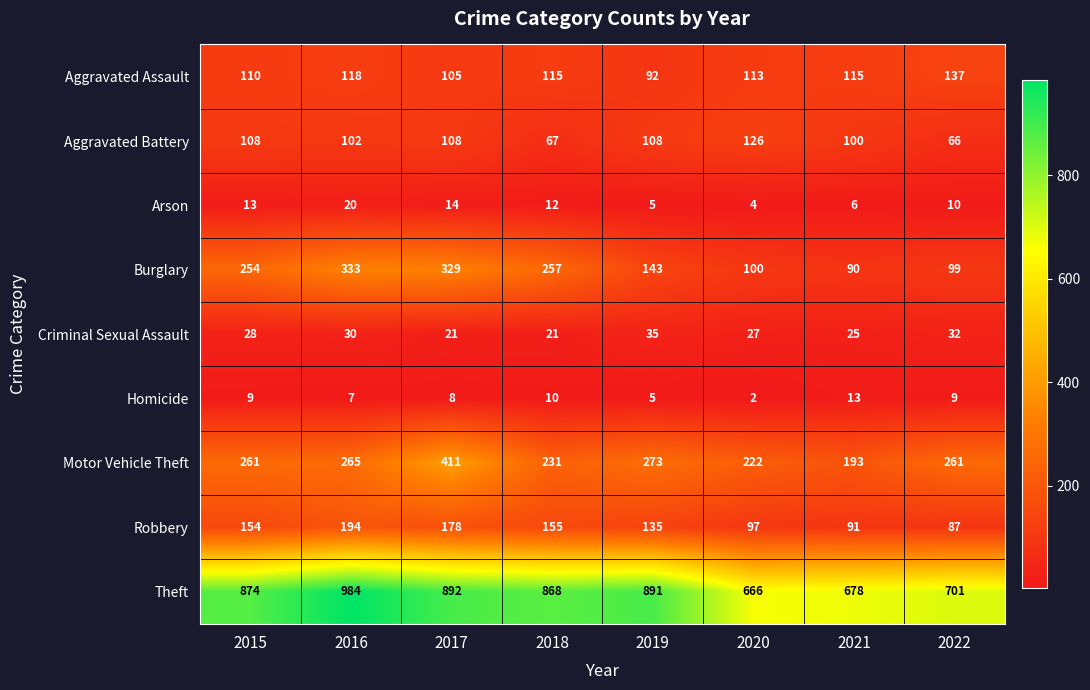

What is the difference between the second highest and second lowest values in the Aggravated Assault series?

13